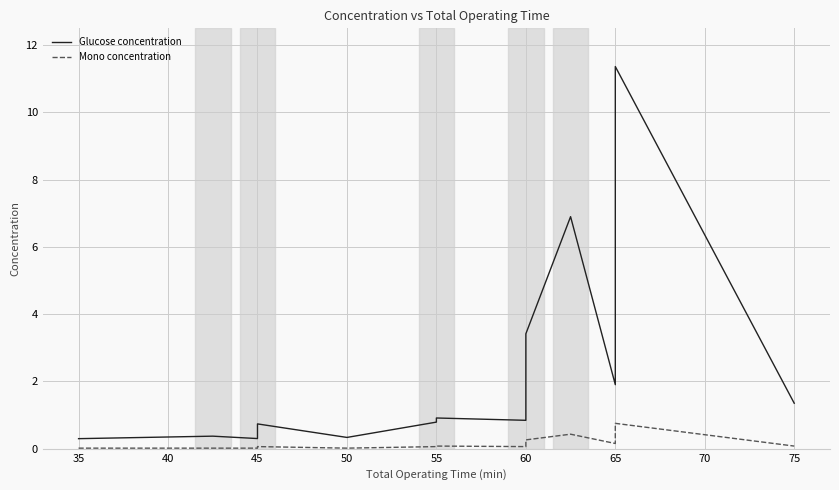

True or false: Mono concentration and Glucose concentration intersect in this chart.

False